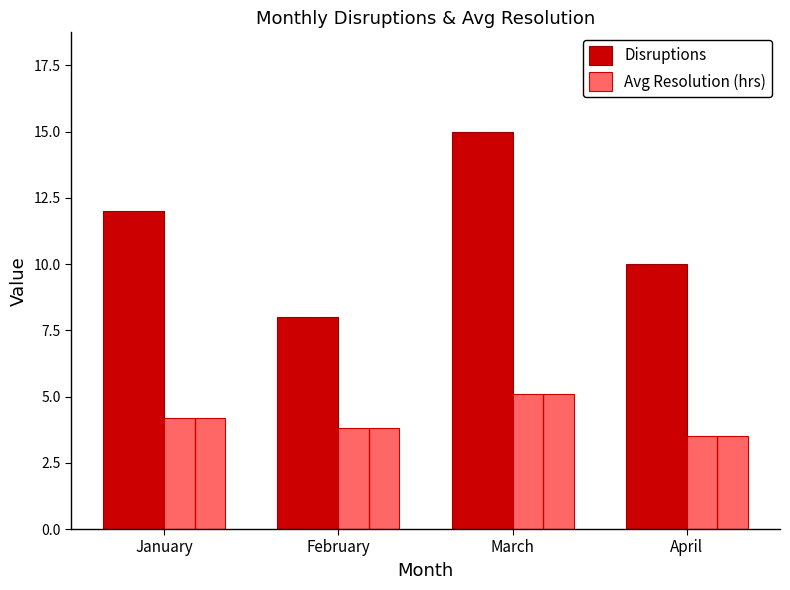

Which category has the highest value across all series?

March